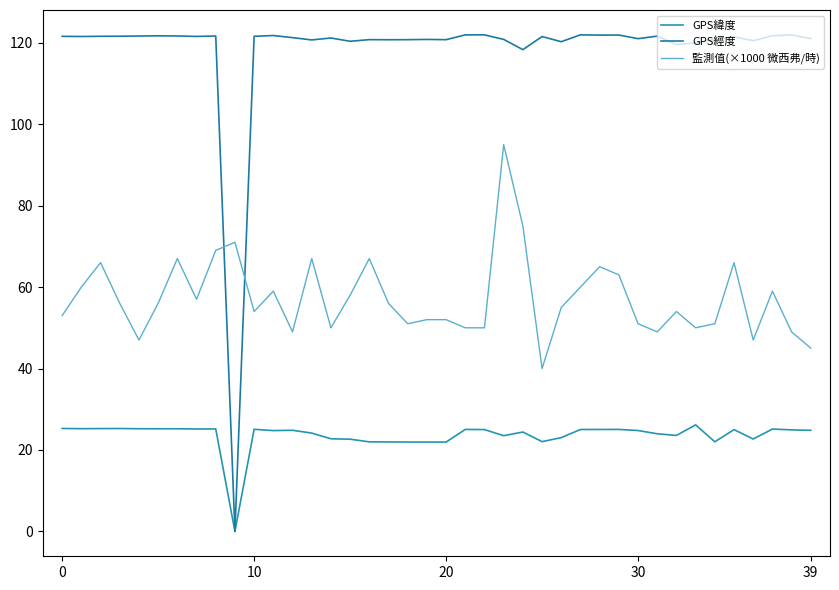

What is the value of the GPS經度 point at the 2nd from the left?

121.5